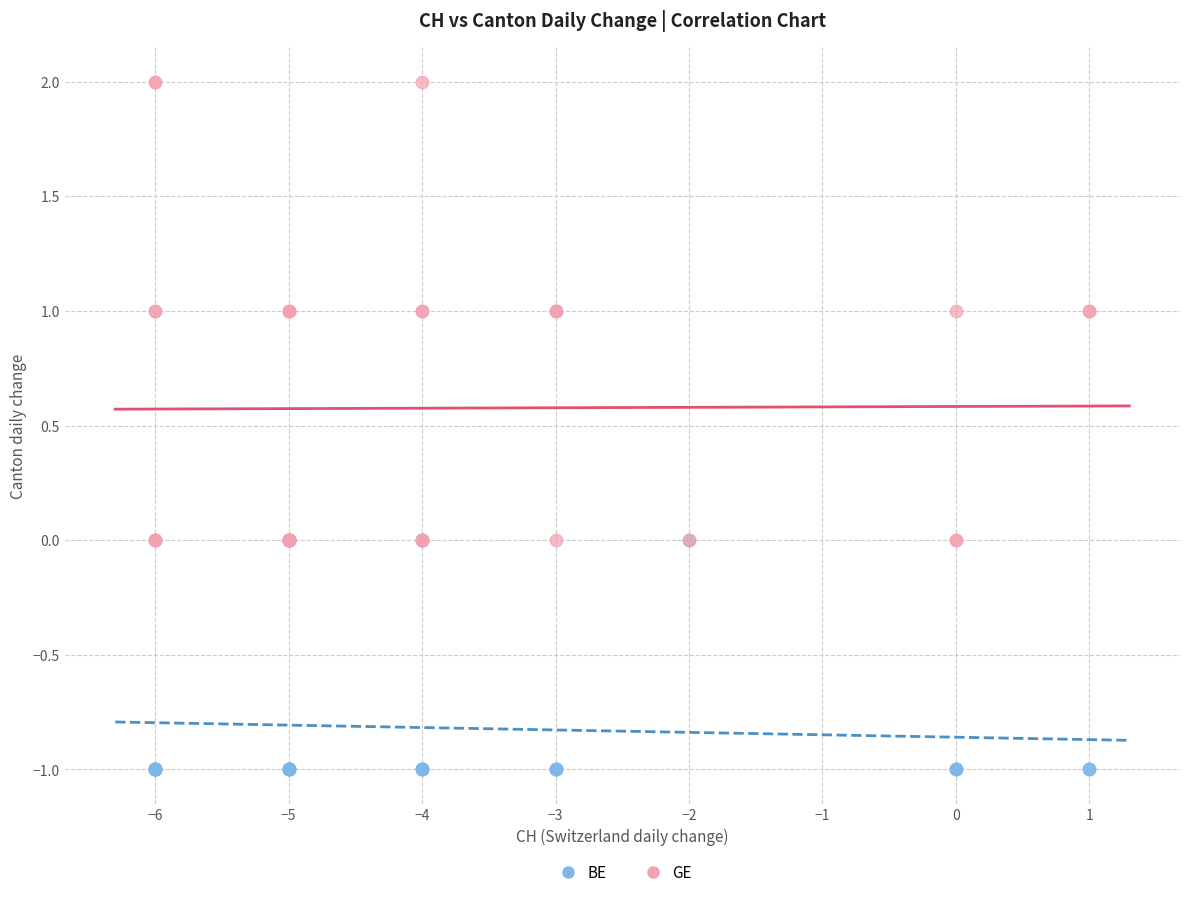

Which series contains the highest Y value?

GE